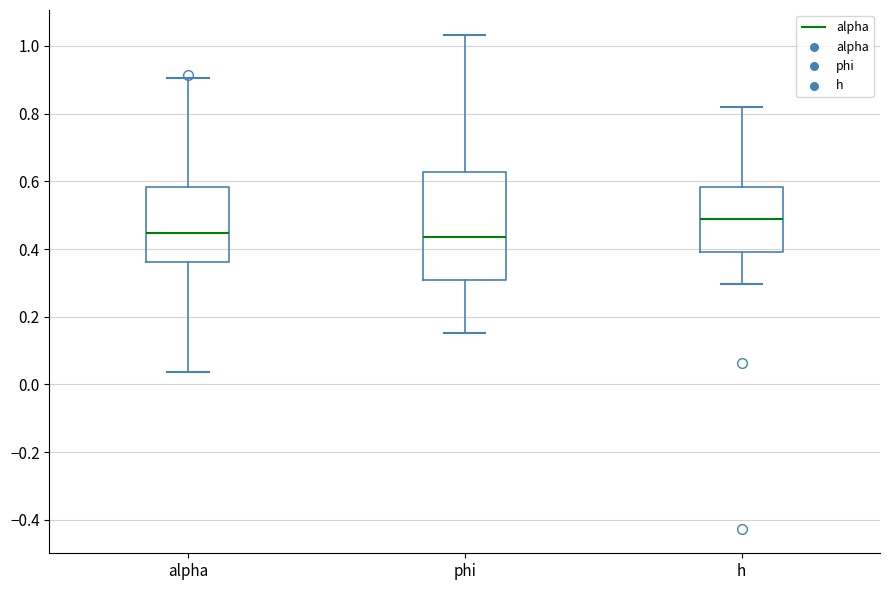

Where does the median line of the box for phi sit on the y-axis? The values are not printed on the chart, so give them approximately, as read against the axis.

0.44